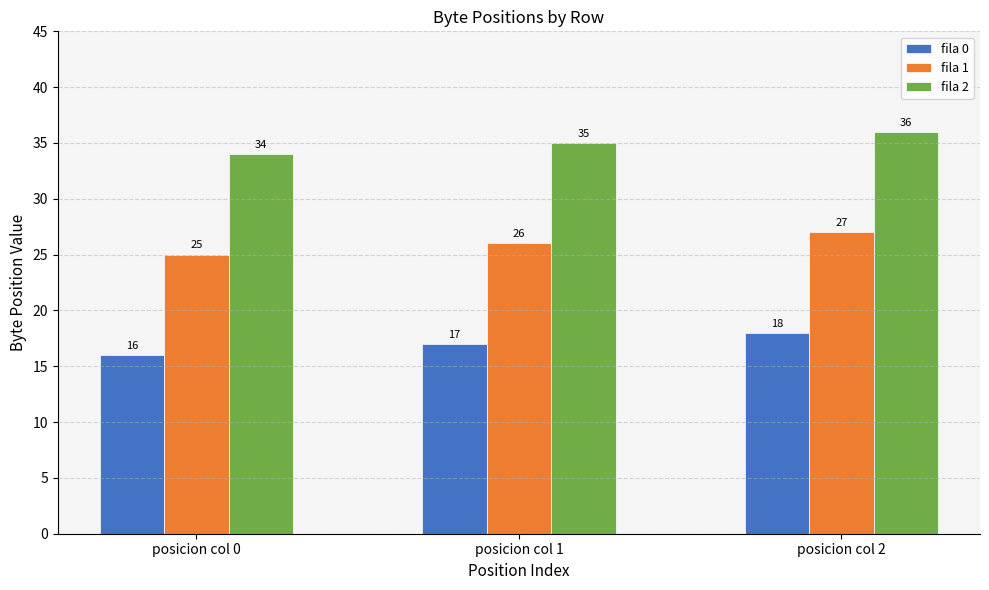

How many data points does each series have?

3